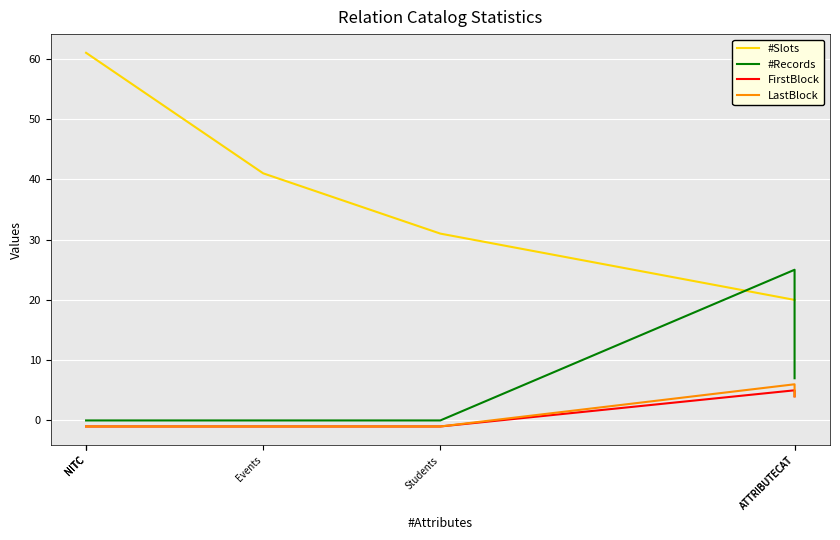

How many series are shown in this chart?

4